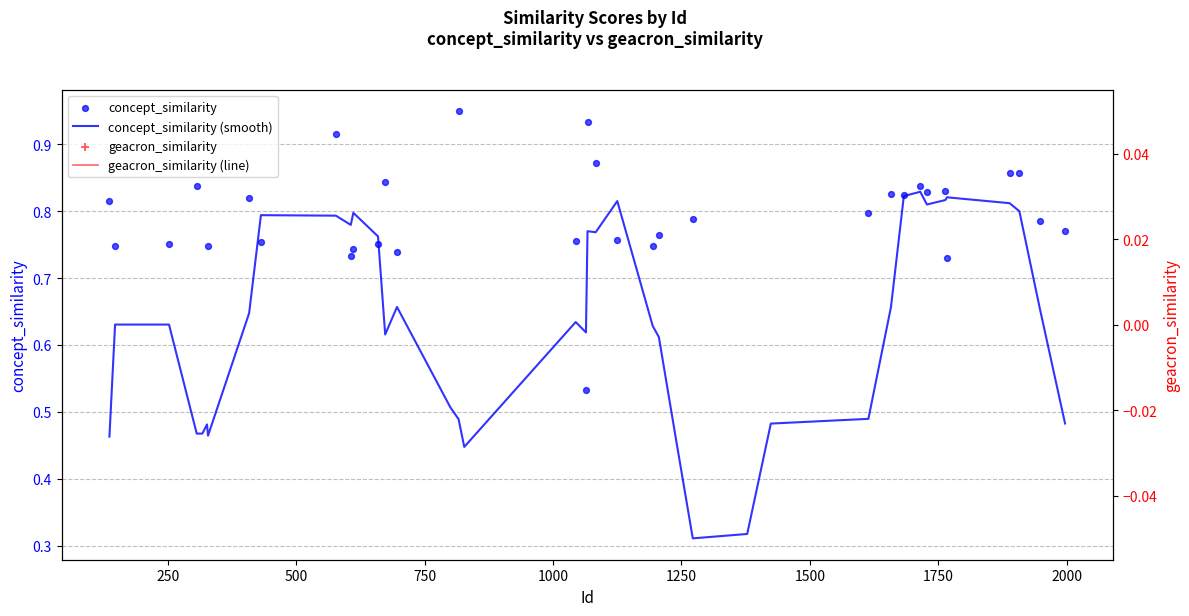

What are all the series names shown in the legend?

concept_similarity (smooth), concept_similarity, geacron_similarity (line), geacron_similarity